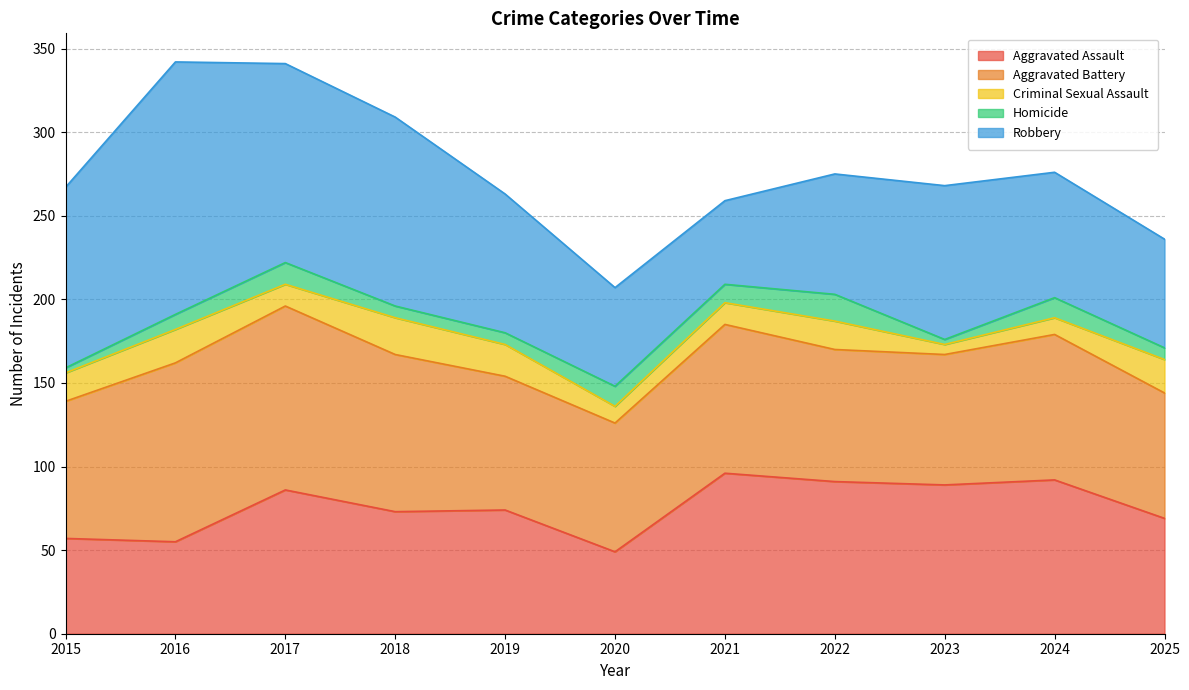

What are all the series names shown in the legend?

Aggravated Assault, Aggravated Battery, Criminal Sexual Assault, Homicide, Robbery